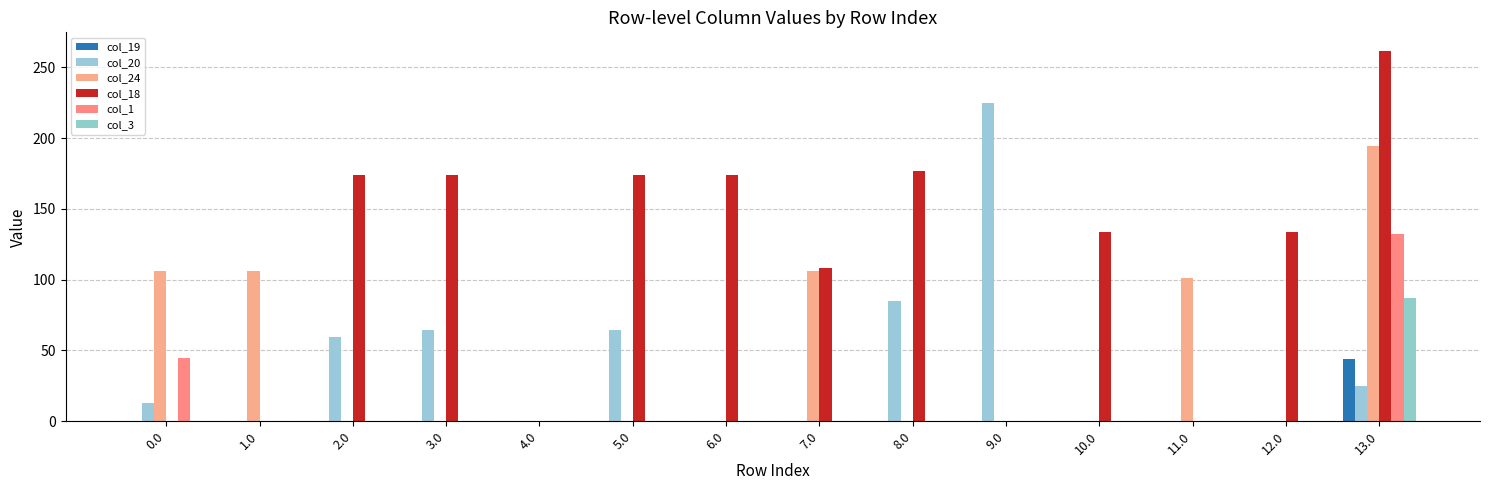

How many data points in col_1 are above 0?

2